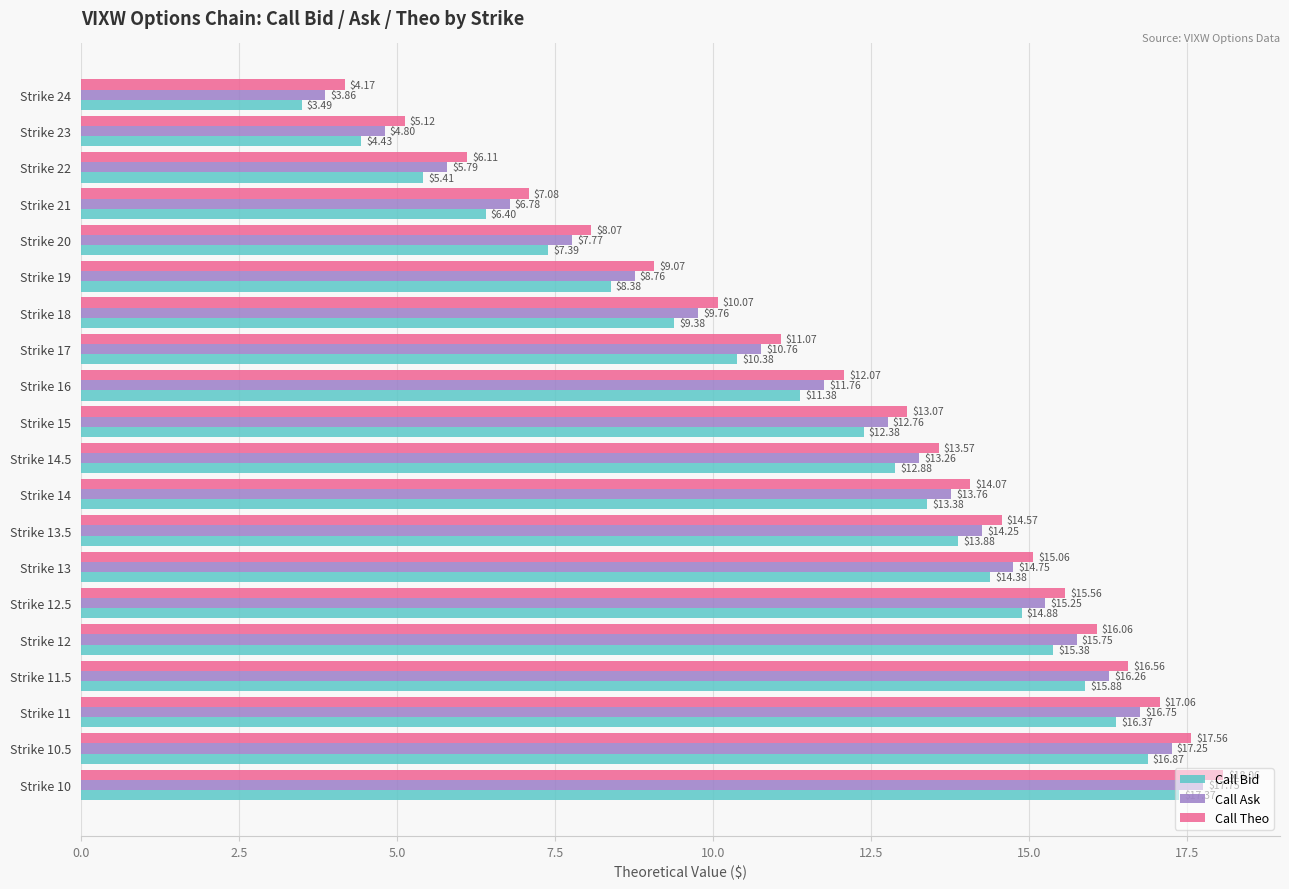

What is the sum of all Call Bid values?

230.3